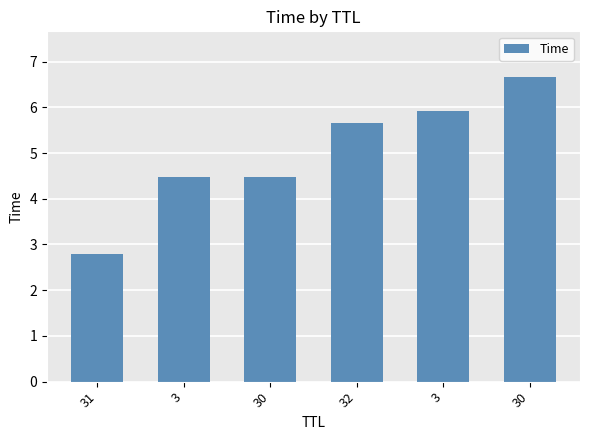

Rank the categories by value from highest to lowest.

30, 3, 32, 30, 3, 31